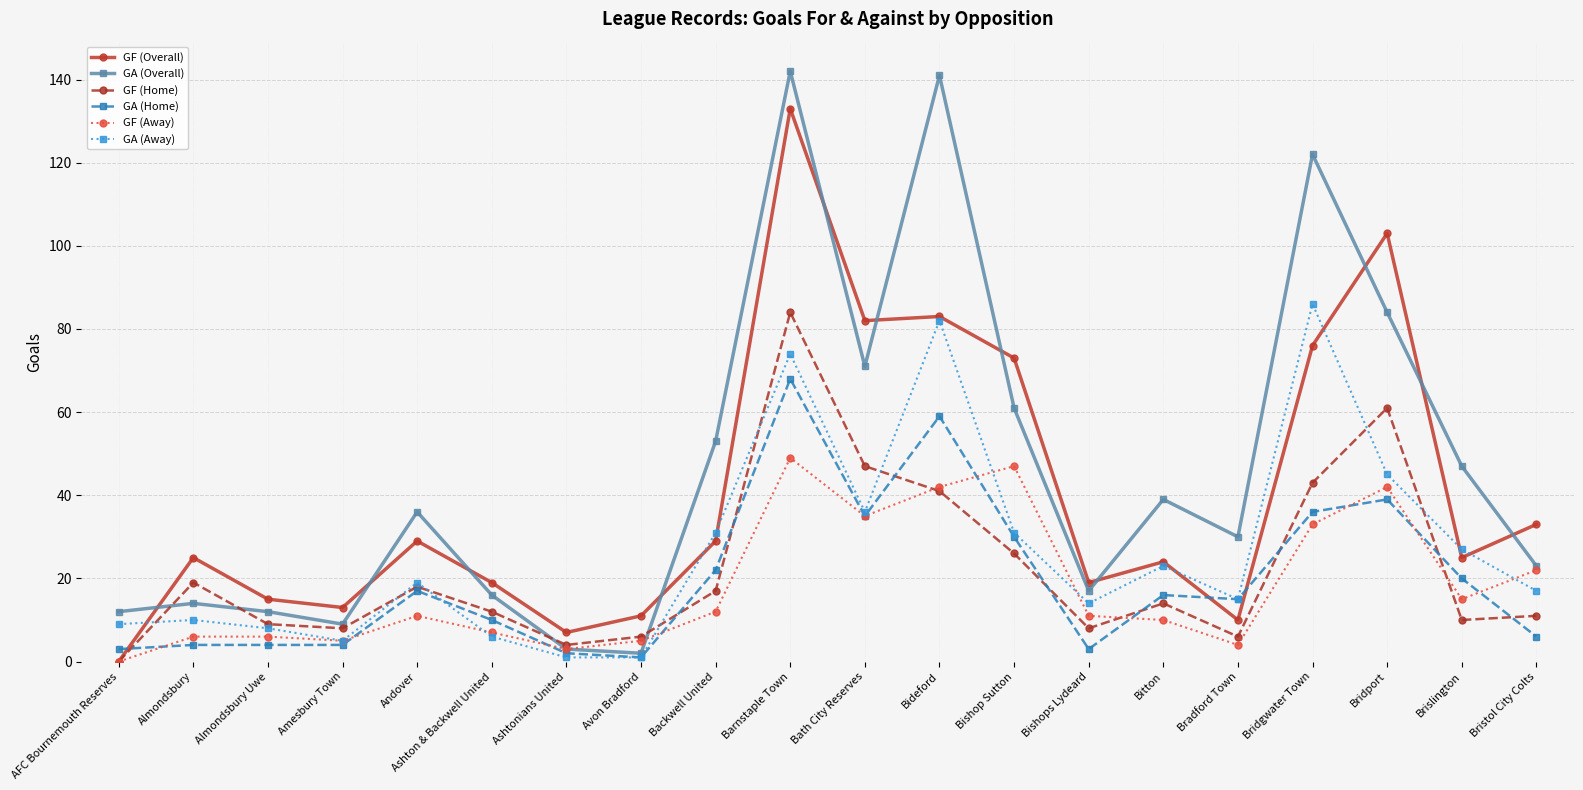

True or false: GF (Overall) and GA (Home) cross at least once.

True